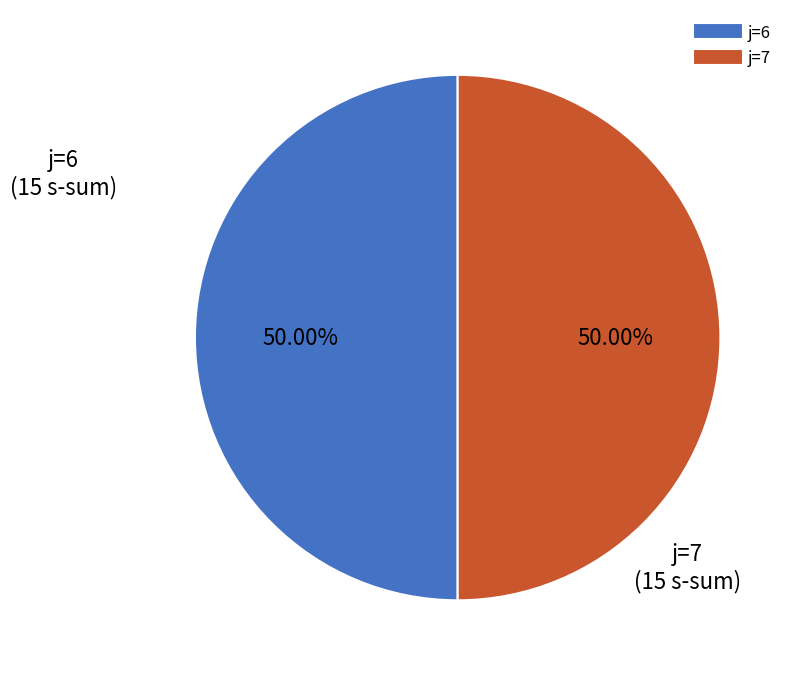

How many slices are in this pie chart?

2